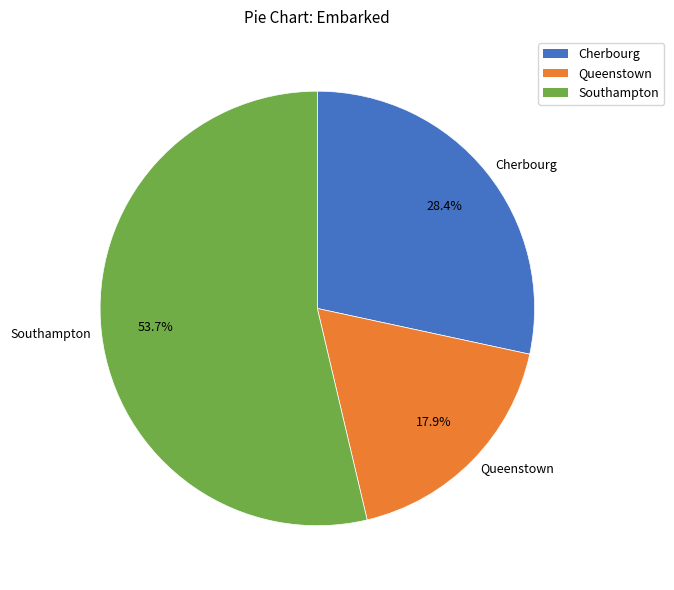

To the nearest percent, what is the average slice percentage?

33%